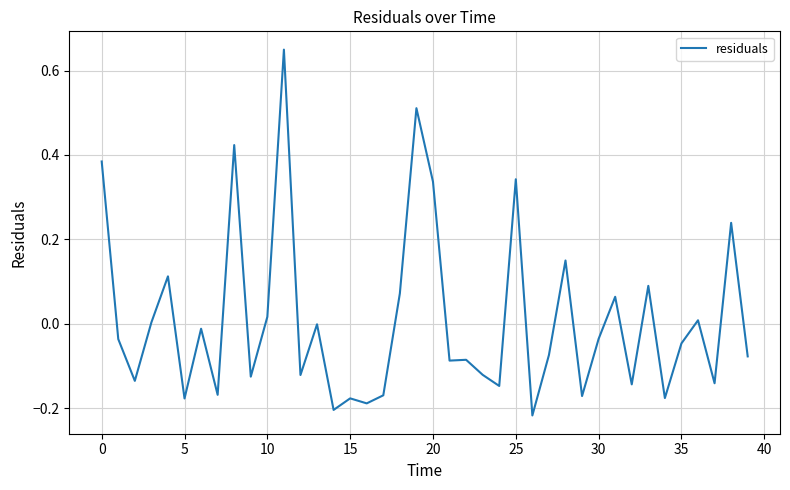

What is the difference between the maximum and minimum values?

0.9